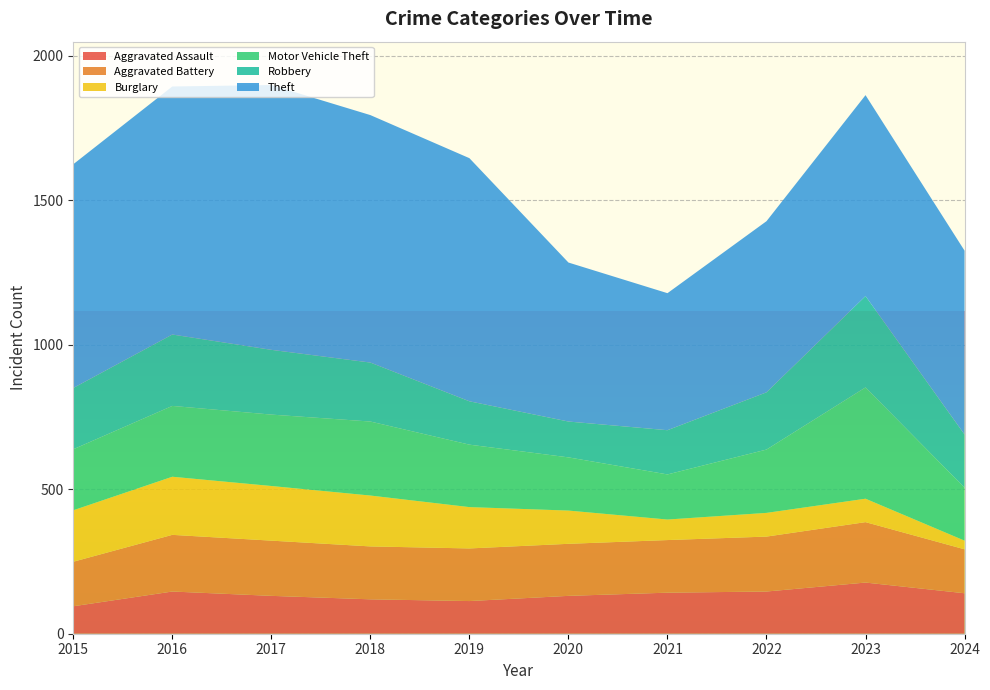

Reading left to right, list all the values displayed in this chart.

Aggravated Assault: 95	146	131	119	113	131	142	146	177	140
Aggravated Battery: 154	196	191	183	182	180	182	190	209	152
Burglary: 178	201	189	176	143	115	71	82	81	30
Motor Vehicle Theft: 211	245	247	256	216	184	156	219	385	183
Robbery: 212	247	224	204	150	124	153	198	316	184
Theft: 774	858	916	856	841	550	474	592	695	636